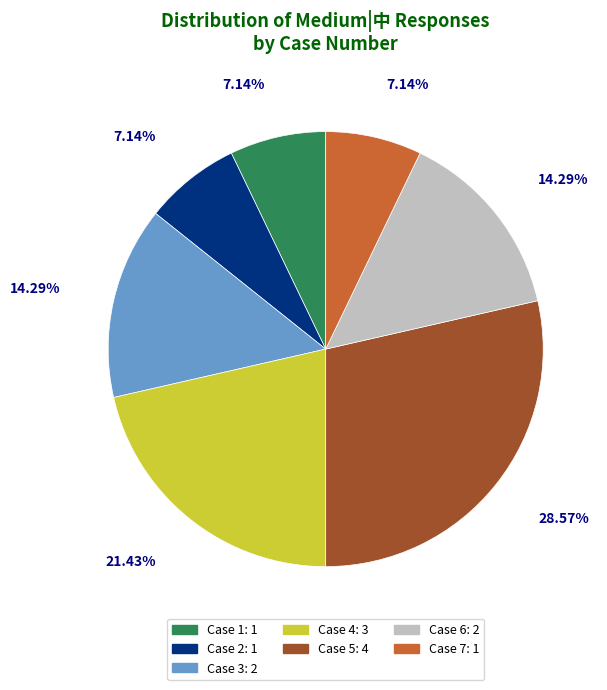

Is there any slice that represents more than half of the pie?

No